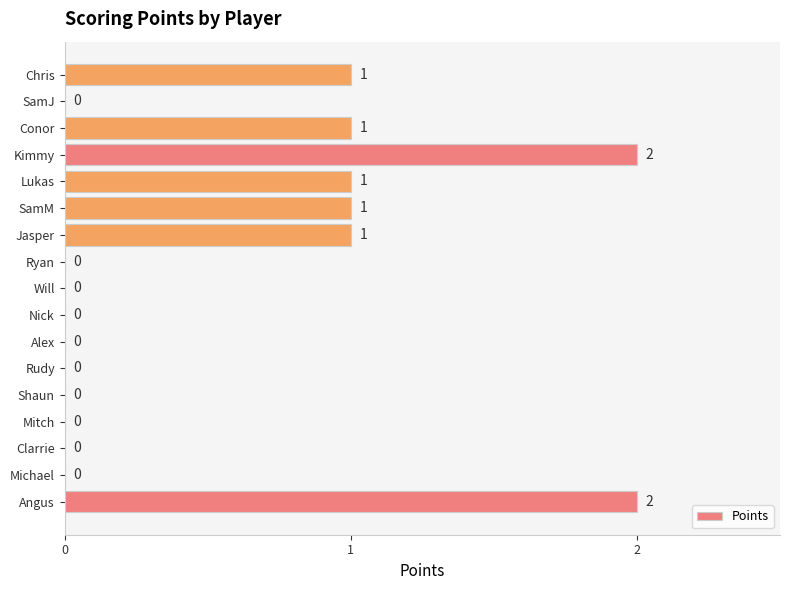

How many values are between 0 and 1?

15